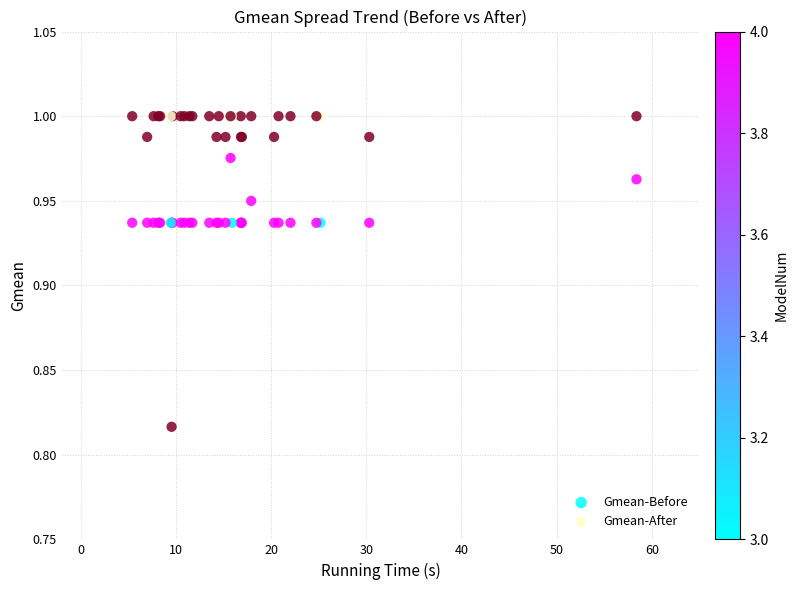

Which series has the widest spread of Y values?

Gmean-After